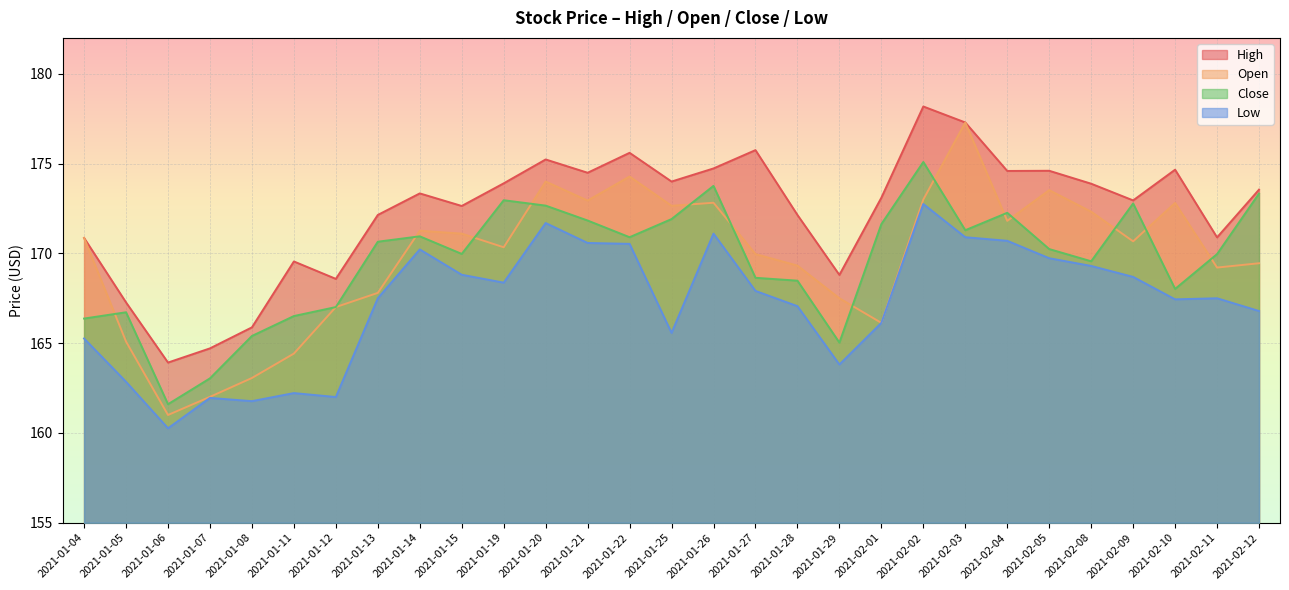

What are all the series names shown in the legend?

High, Open, Close, Low